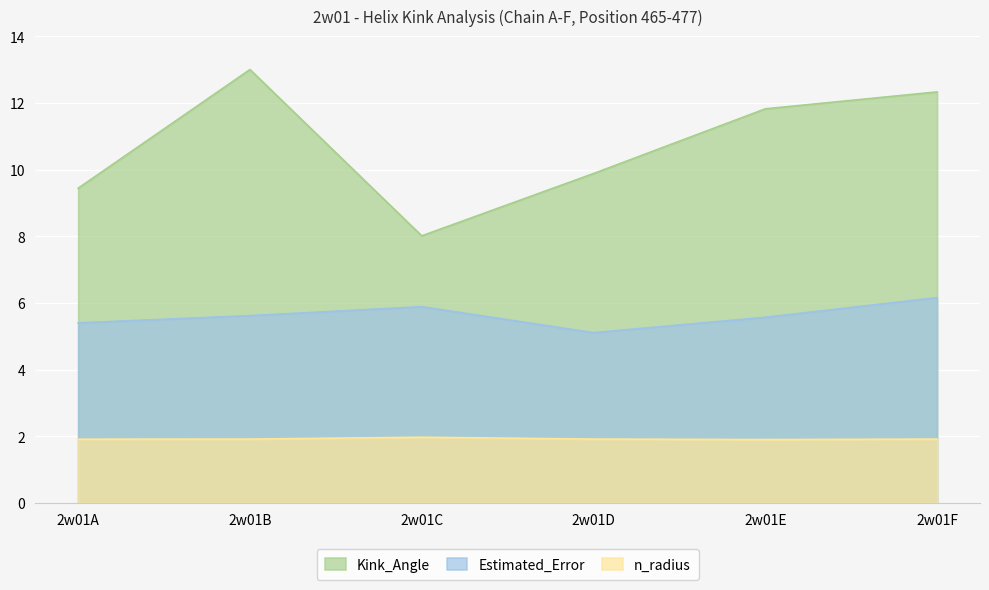

Rank the series at 2w01B from highest to lowest value.

Kink_Angle, Estimated_Error, n_radius